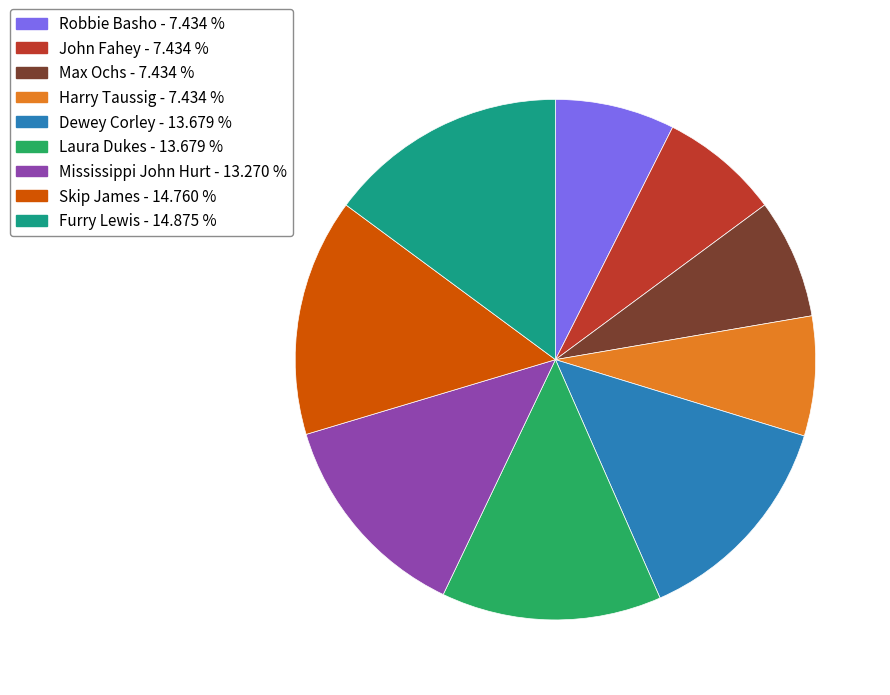

Which has a higher value, Skip James - 14.760 % or Dewey Corley - 13.679 %?

Skip James - 14.760 %